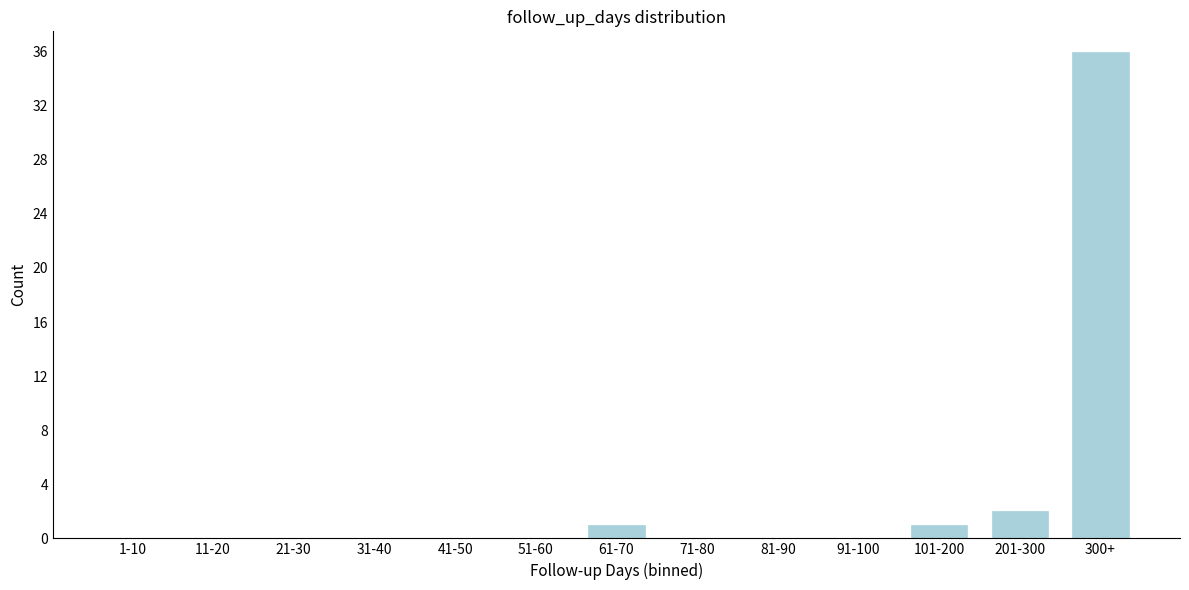

Reading right to left, list all the values displayed in this chart.

300+=36	201-300=2	101-200=1	91-100=0	81-90=0	71-80=0	61-70=1	51-60=0	41-50=0	31-40=0	21-30=0	11-20=0	1-10=0